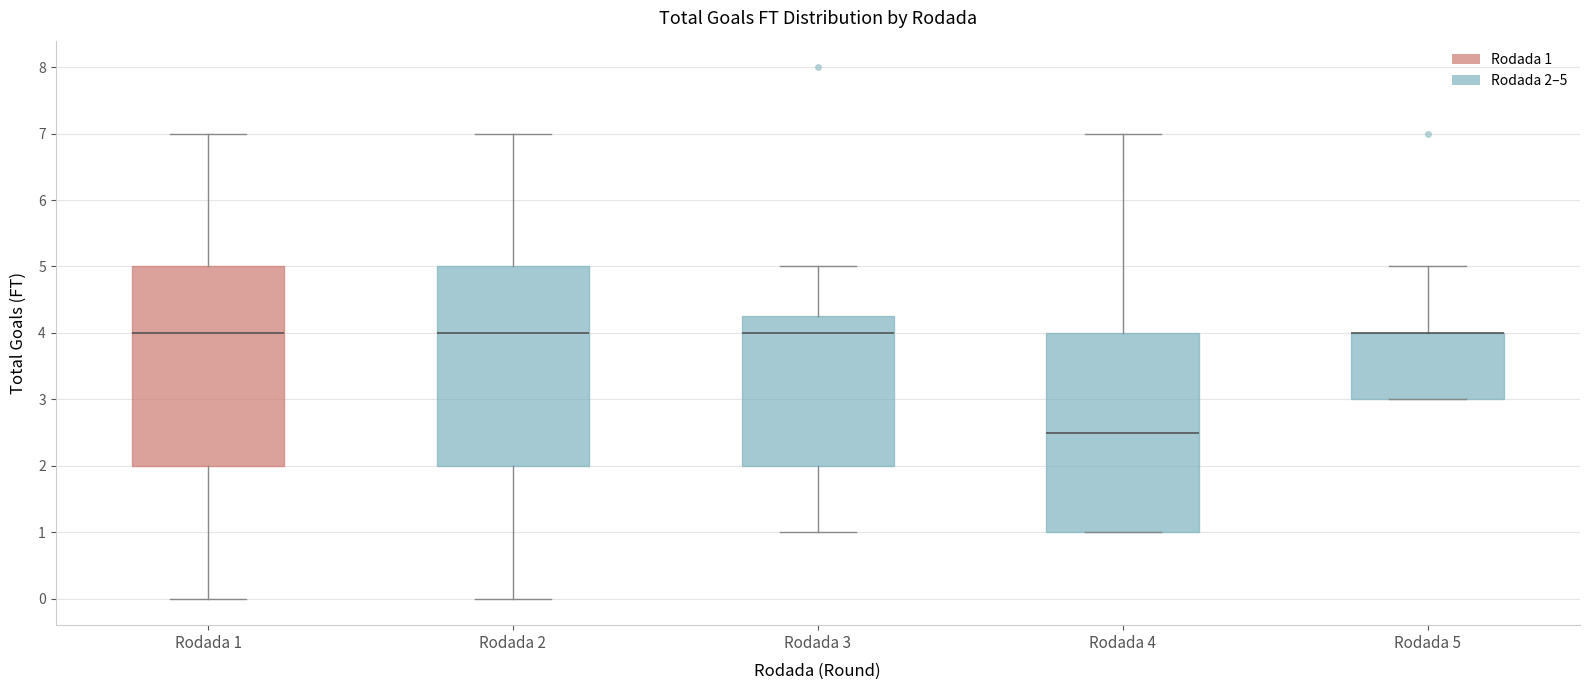

Reading left to right, transcribe this box plot: for each box, give where its median line is, the range the box spans, and where its two whiskers end, as read against the y-axis. The values are not printed on the chart, so give them approximately, as read against the axis.

Rodada 1: median 4.0, box 2.0 to 5.0, whiskers 0.0 to 7.0
Rodada 2: median 4.0, box 2.0 to 5.0, whiskers 0.0 to 7.0
Rodada 3: median 4.0, box 2.0 to 4.3, whiskers 1.0 to 5.0
Rodada 4: median 2.5, box 1.0 to 4.0, whiskers 1.0 to 7.0
Rodada 5: median 4.0 (drawn on the box's upper edge), box 3.0 to 4.0, whiskers 3.0 to 5.0